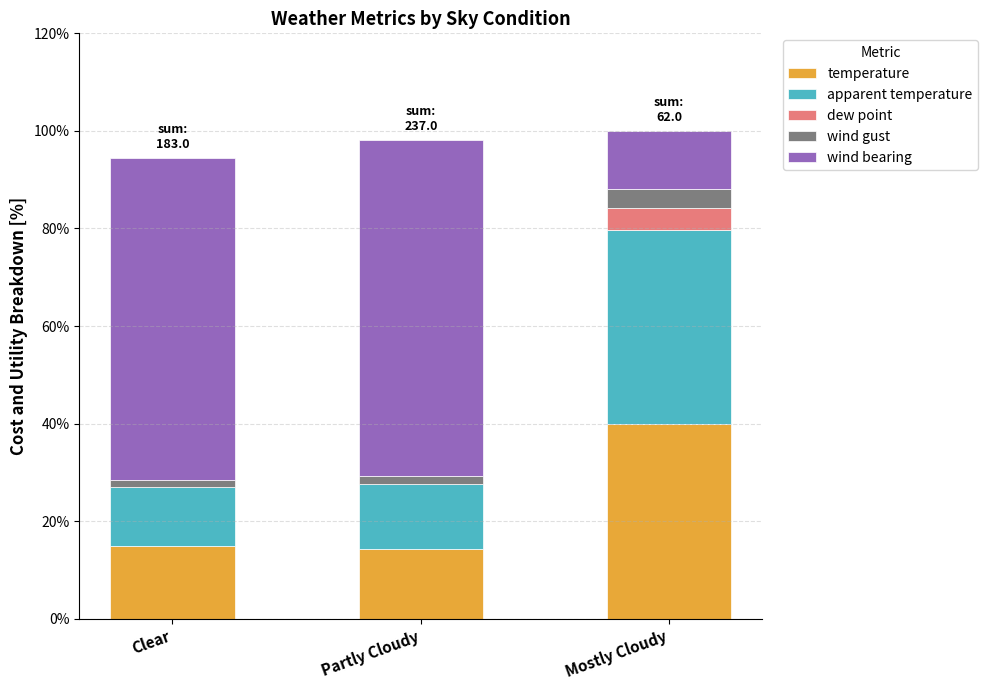

Rank the categories by temperature value from highest to lowest.

Mostly Cloudy, Clear, Partly Cloudy